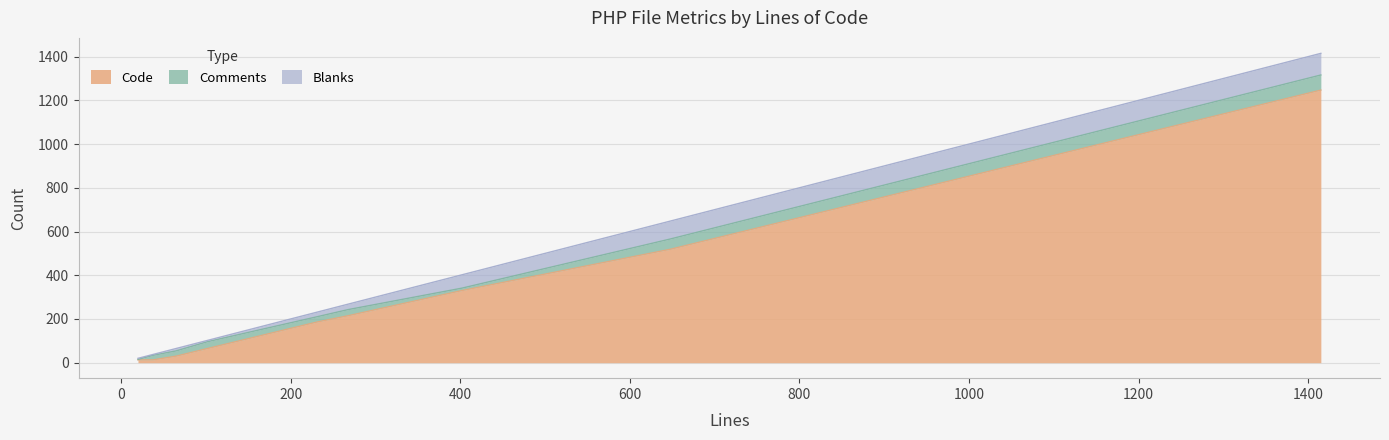

What is the minimum value shown in the chart?

2